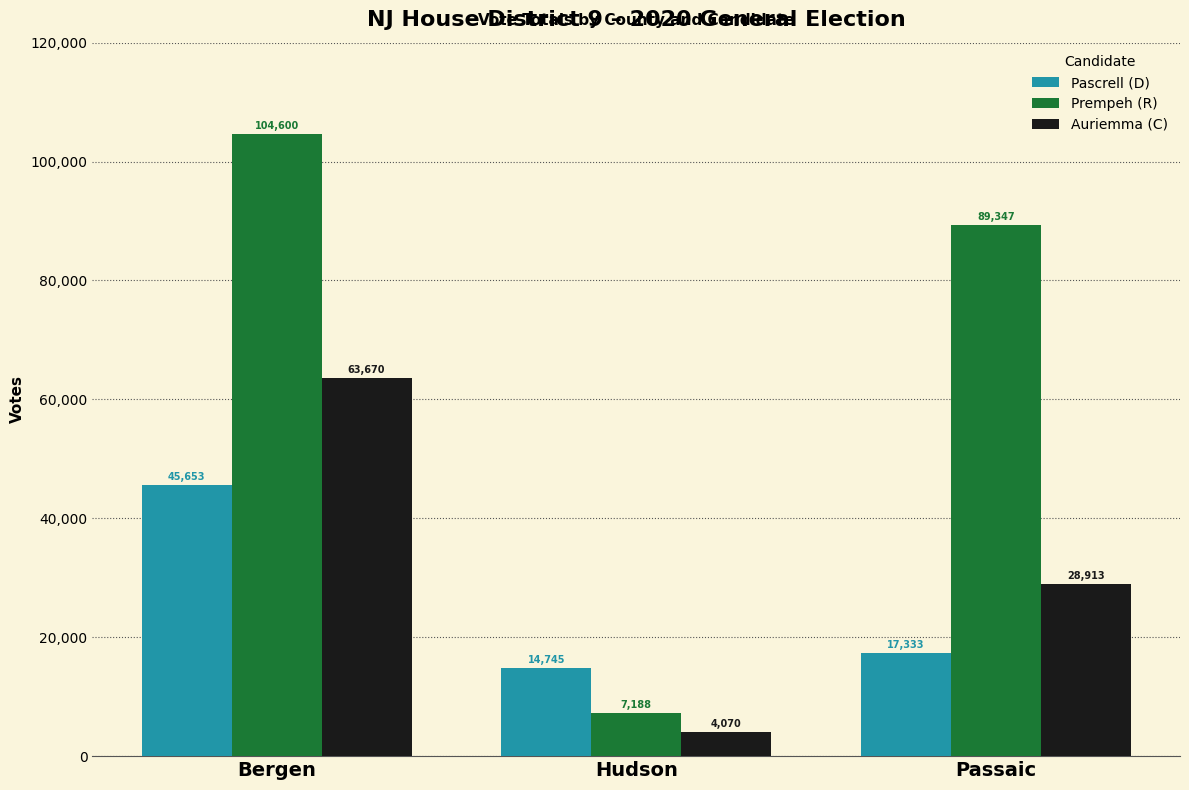

Reading right to left, list all the values displayed in this chart.

Pascrell (D): Passaic=17333	Hudson=14745	Bergen=45653
Prempeh (R): Passaic=89347	Hudson=7188	Bergen=104600
Auriemma (C): Passaic=28913	Hudson=4070	Bergen=63670